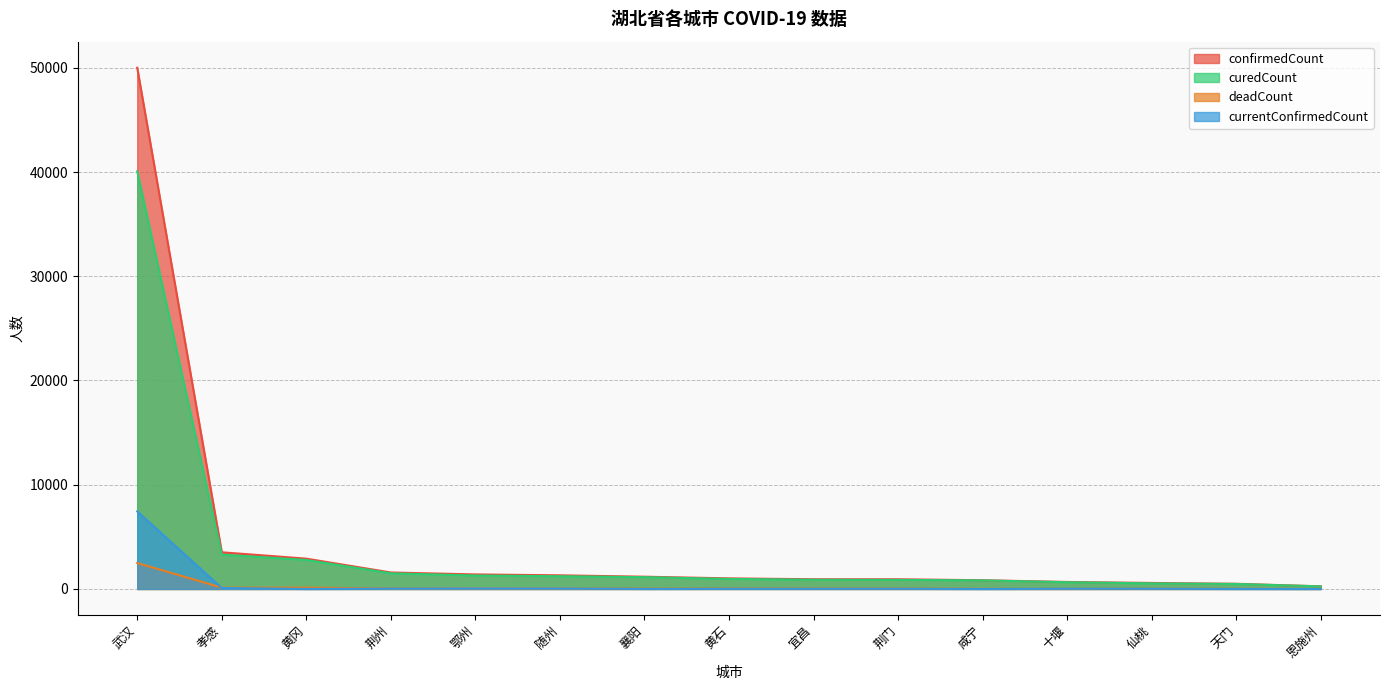

What is the approximate value of curedCount at 随州?

1222